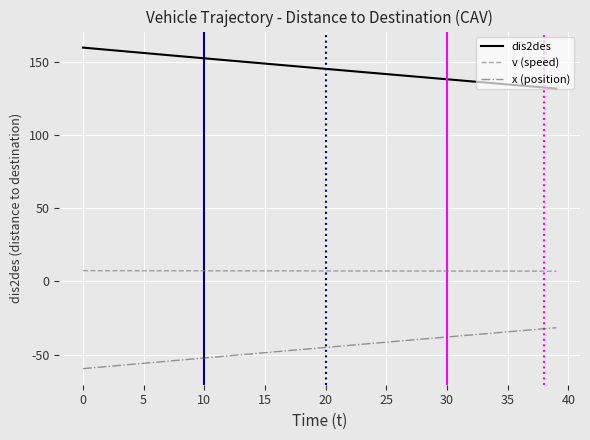

What is the maximum value for dis2des?

159.5